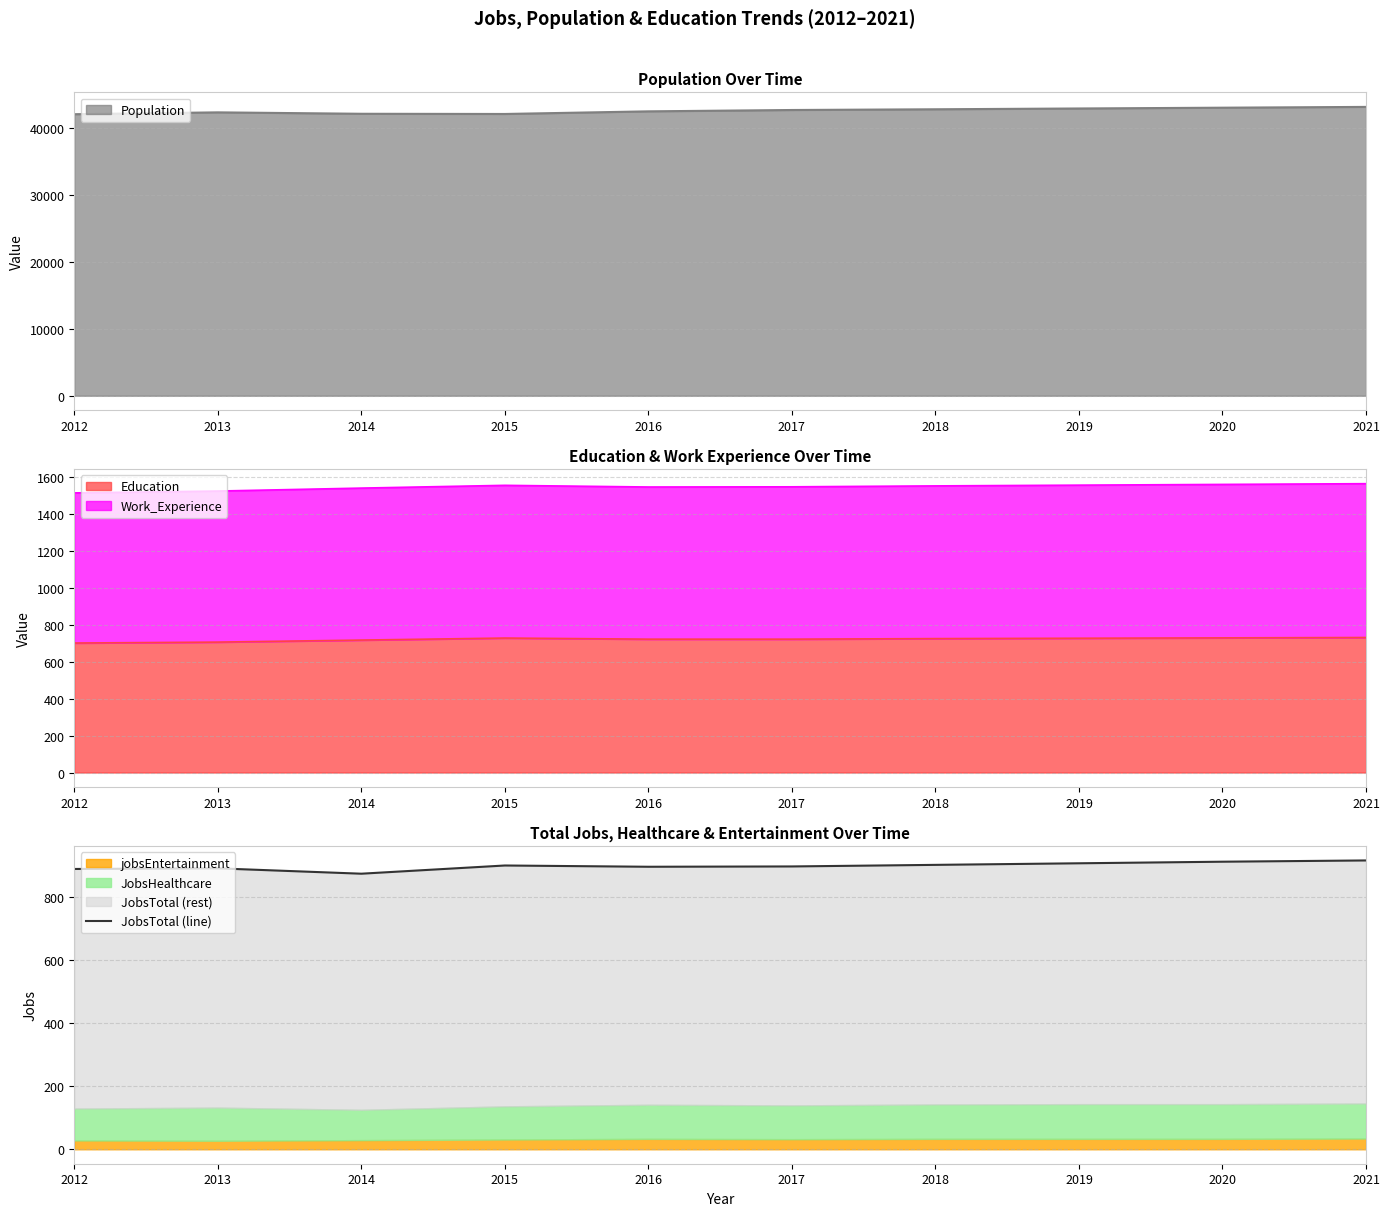

What is the smallest value displayed?

873